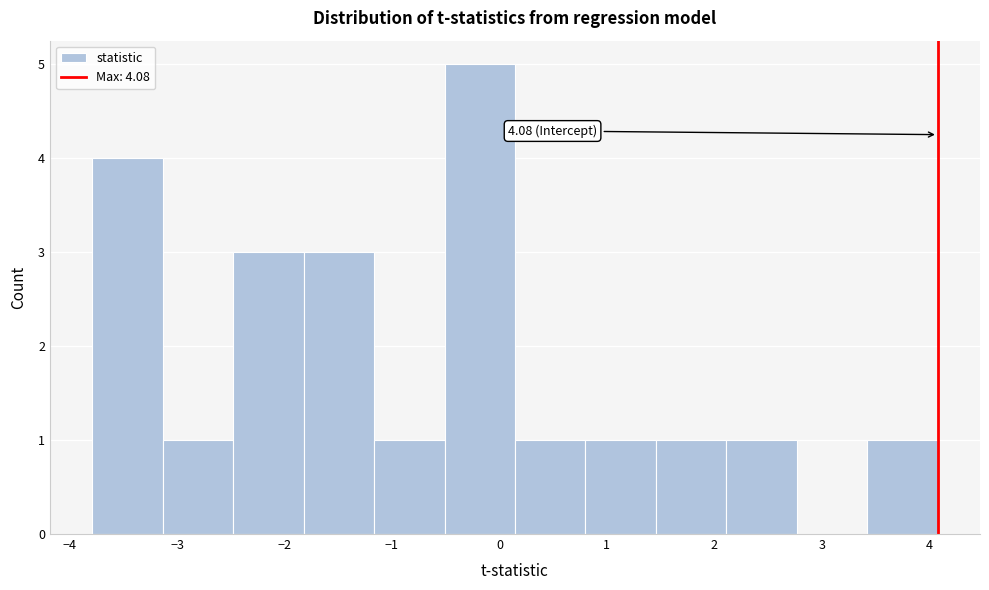

Over which range of the x-axis is the bar tallest?

-0.5 to 0.1